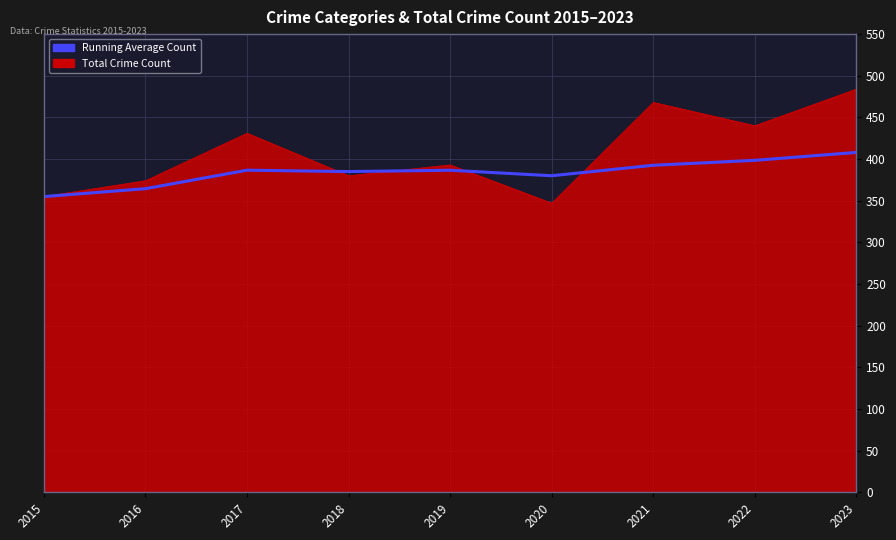

Read the Total Crime Count value at 2017.

431.0